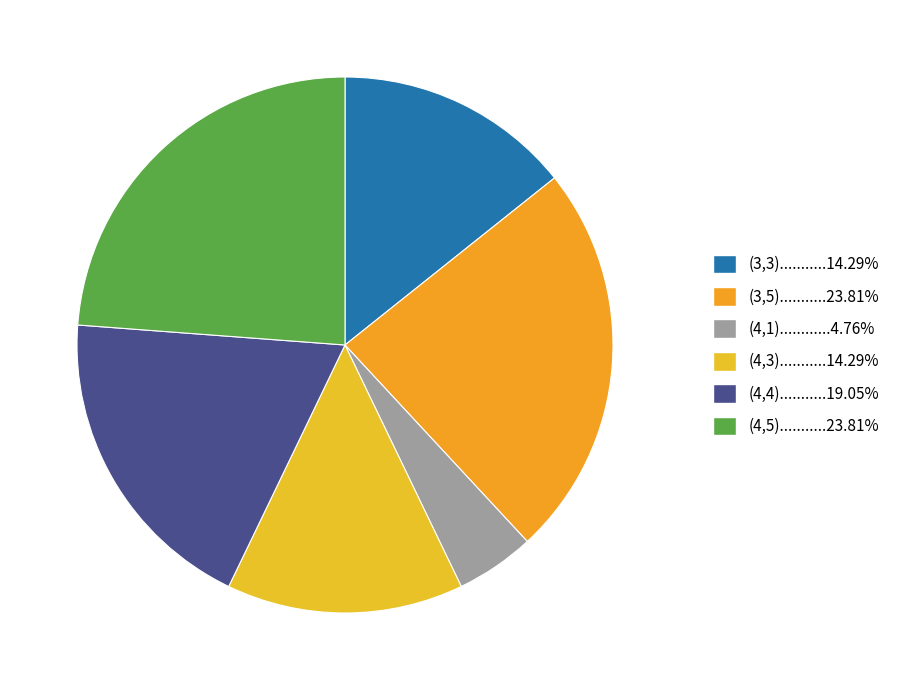

To the nearest percent, what is the average slice percentage?

17%